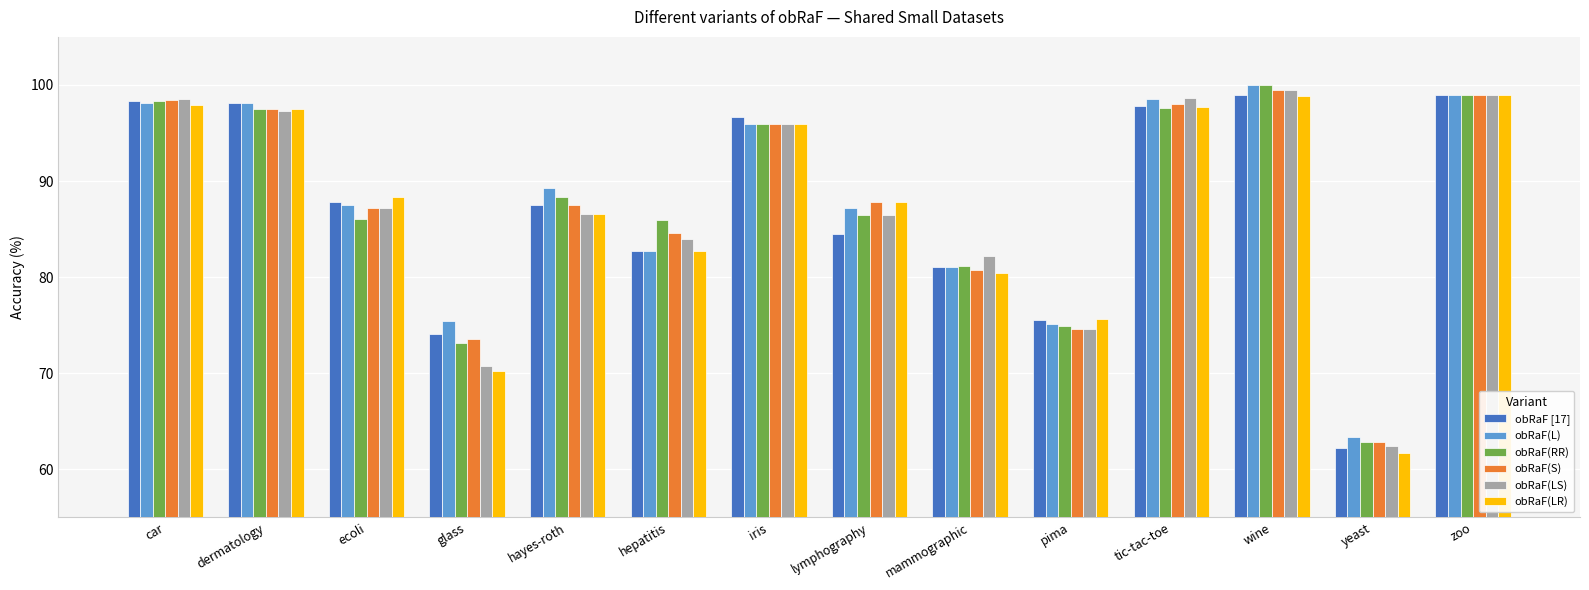

What is the total value across all series at lymphography?

520.3